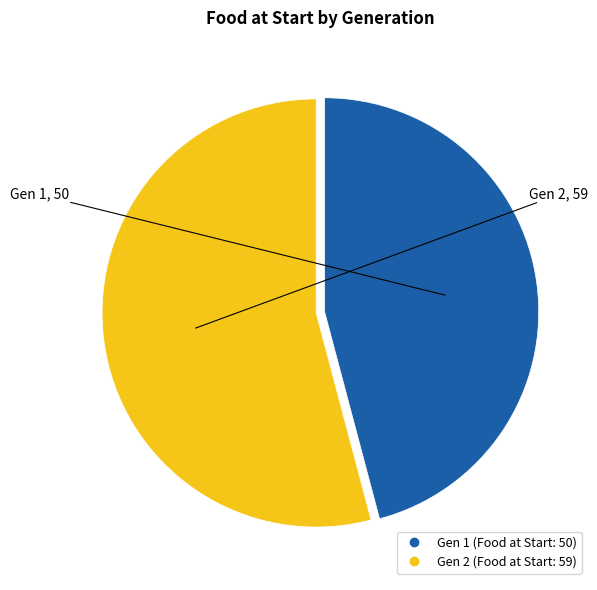

Between Gen 2 and Gen 1, which is larger?

Gen 2